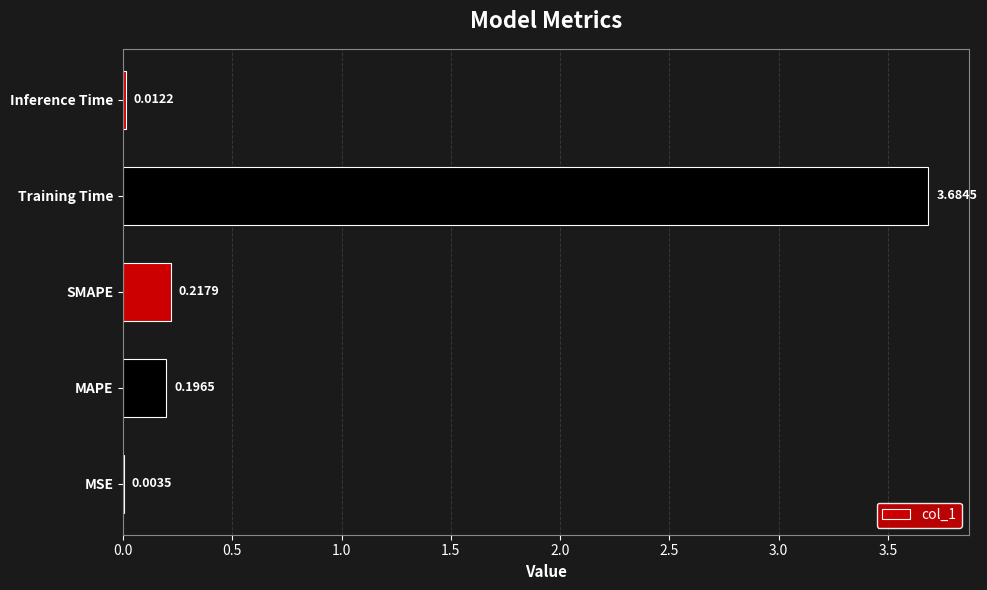

What is the change in value from MSE to SMAPE?

+0.2